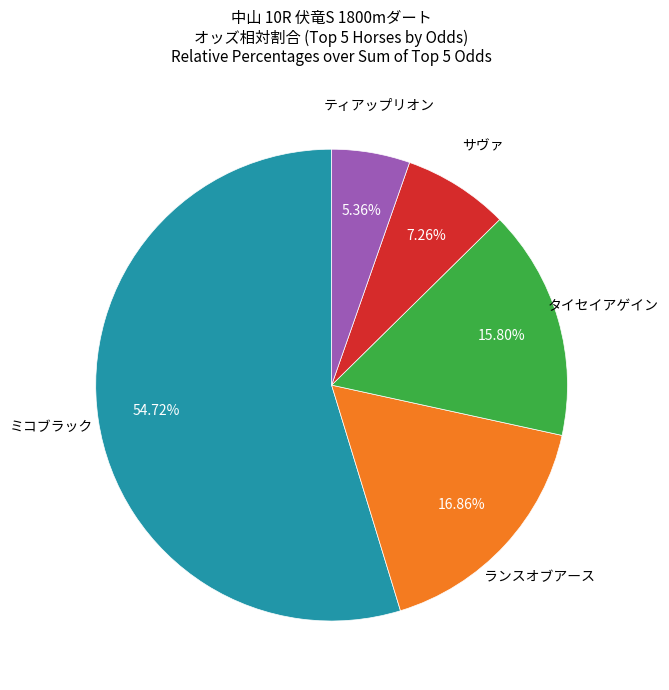

Does any single category account for the majority?

Yes